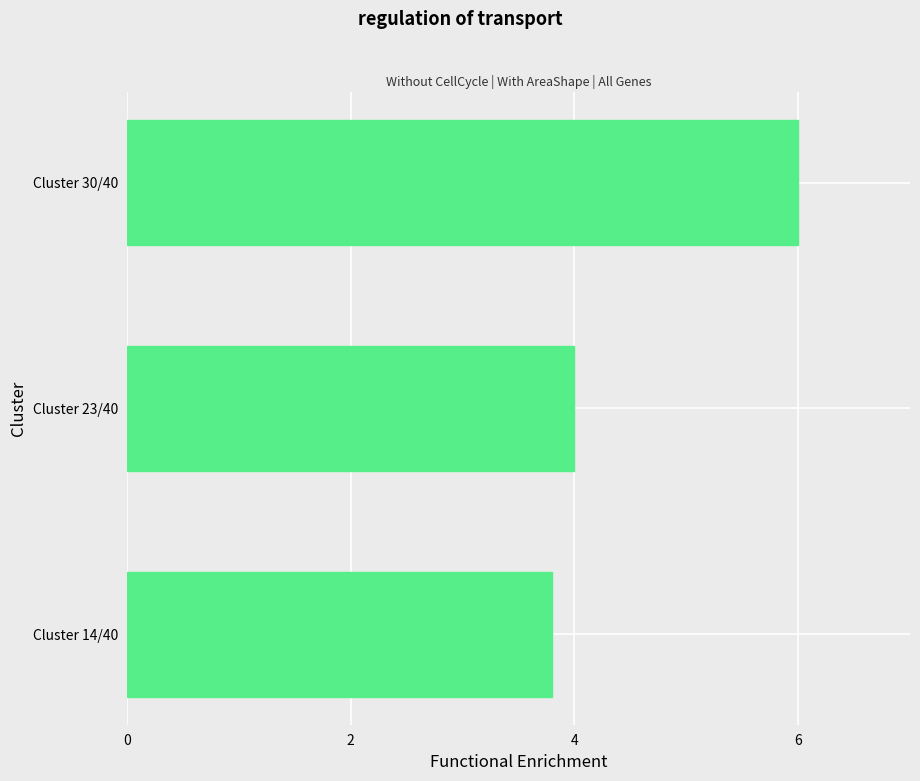

Rank the categories by value from lowest to highest.

Cluster 14/40, Cluster 23/40, Cluster 30/40